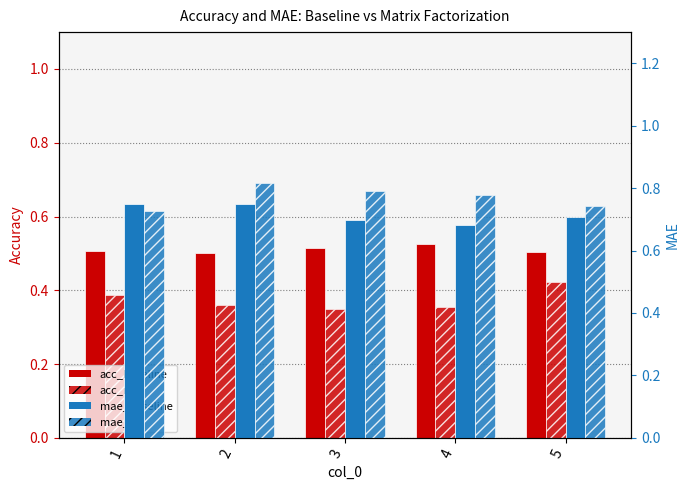

Rank the series by their maximum value, from highest to lowest.

mae_mf, mae_baseline, acc_baseline, acc_mf